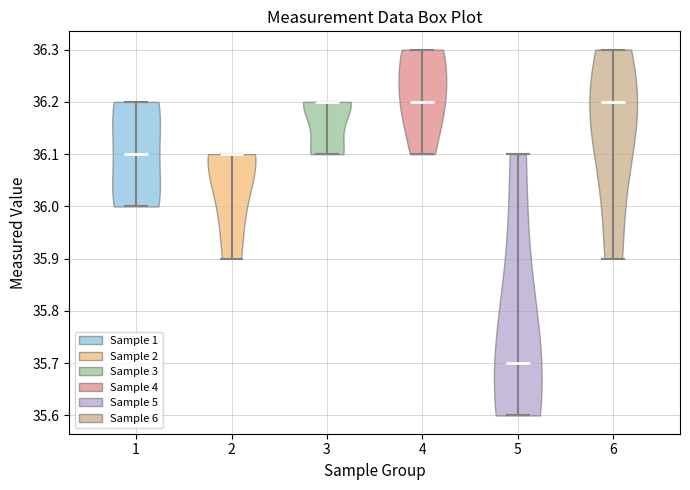

Which violin has the lowest median line?

5